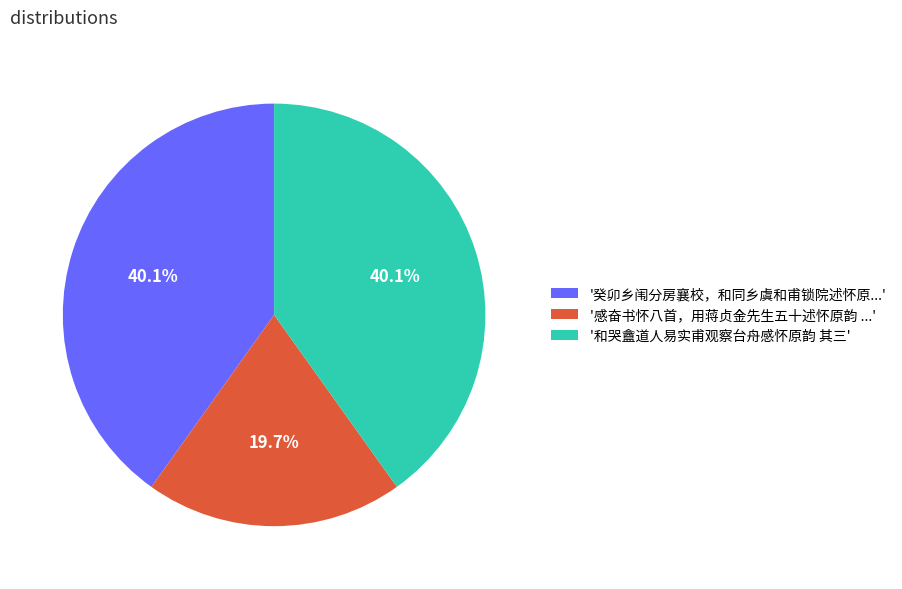

Combined, what portion of the pie is '癸卯乡闱分房襄校，和同乡虞和甫锁院述怀原...' and '感奋书怀八首，用蒋贞金先生五十述怀原韵 ...'?

59.9%